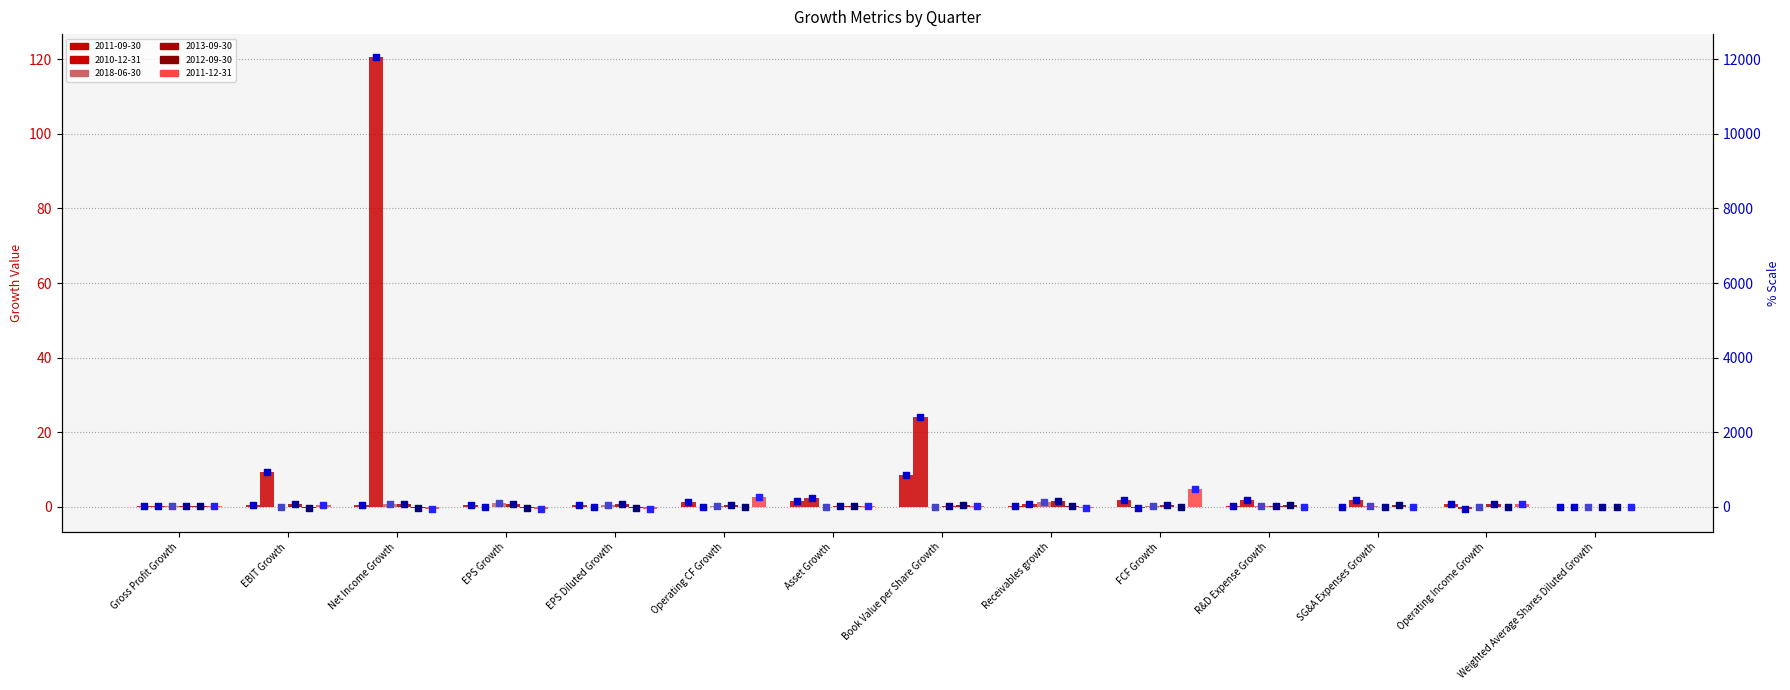

Which series reaches the minimum Y coordinate?

2010-12-31 %